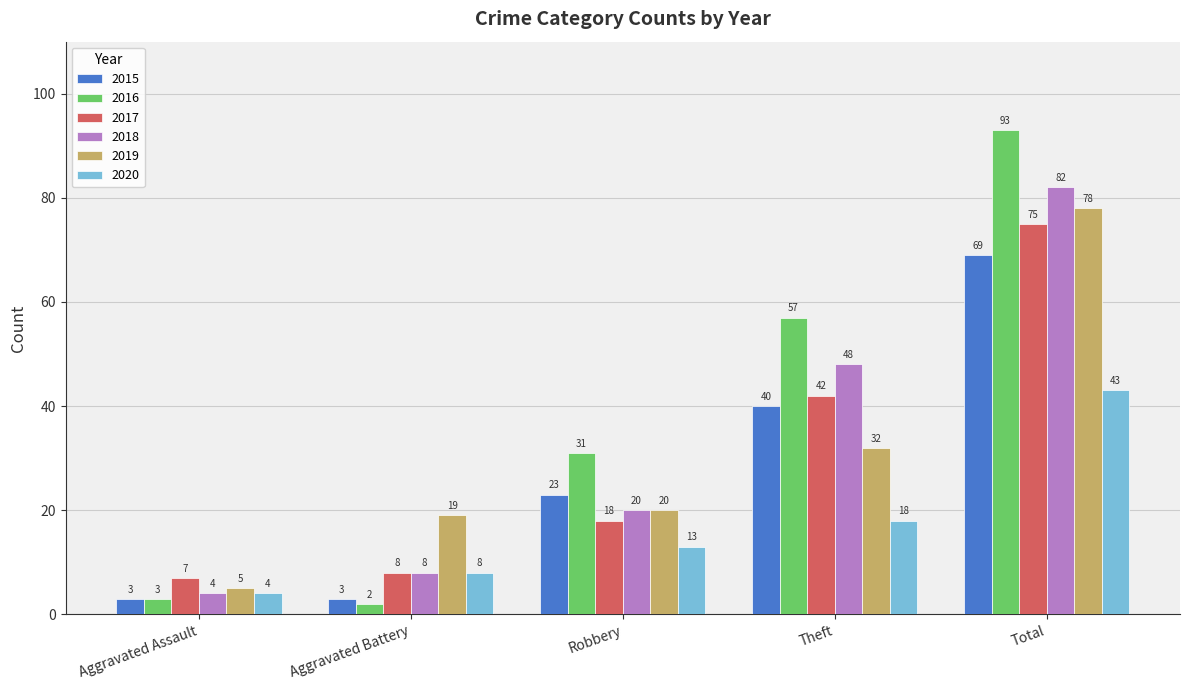

Between Theft and Total, which series saw the biggest shift?

2019